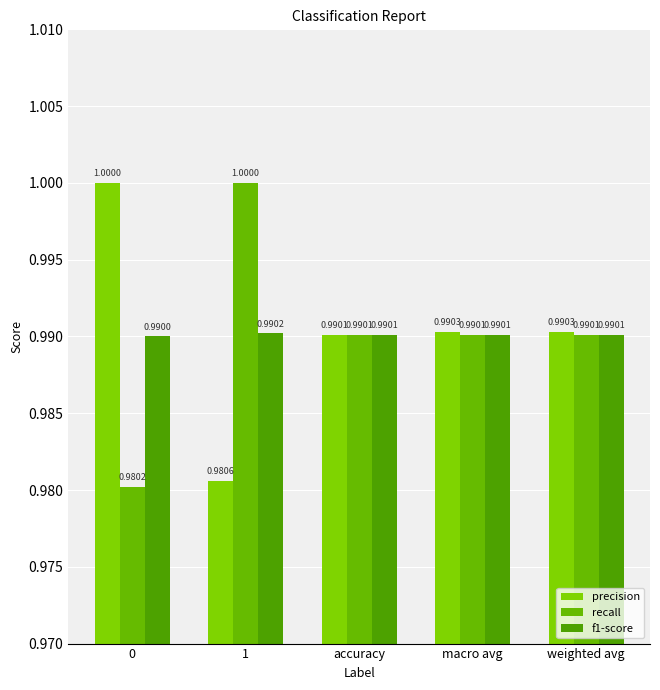

Which series has the largest total across all categories?

precision